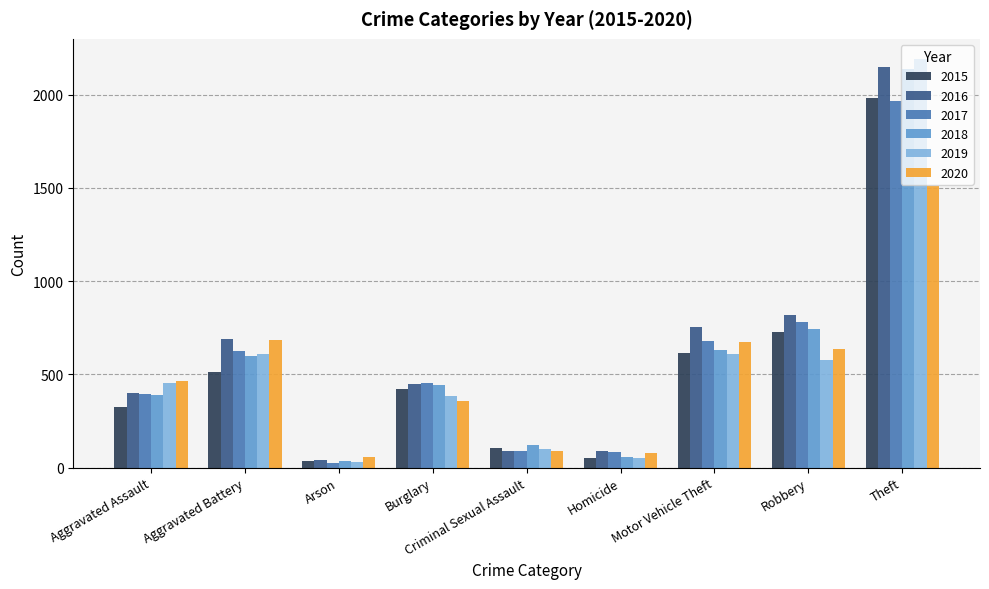

What is the minimum value shown in the chart?

23